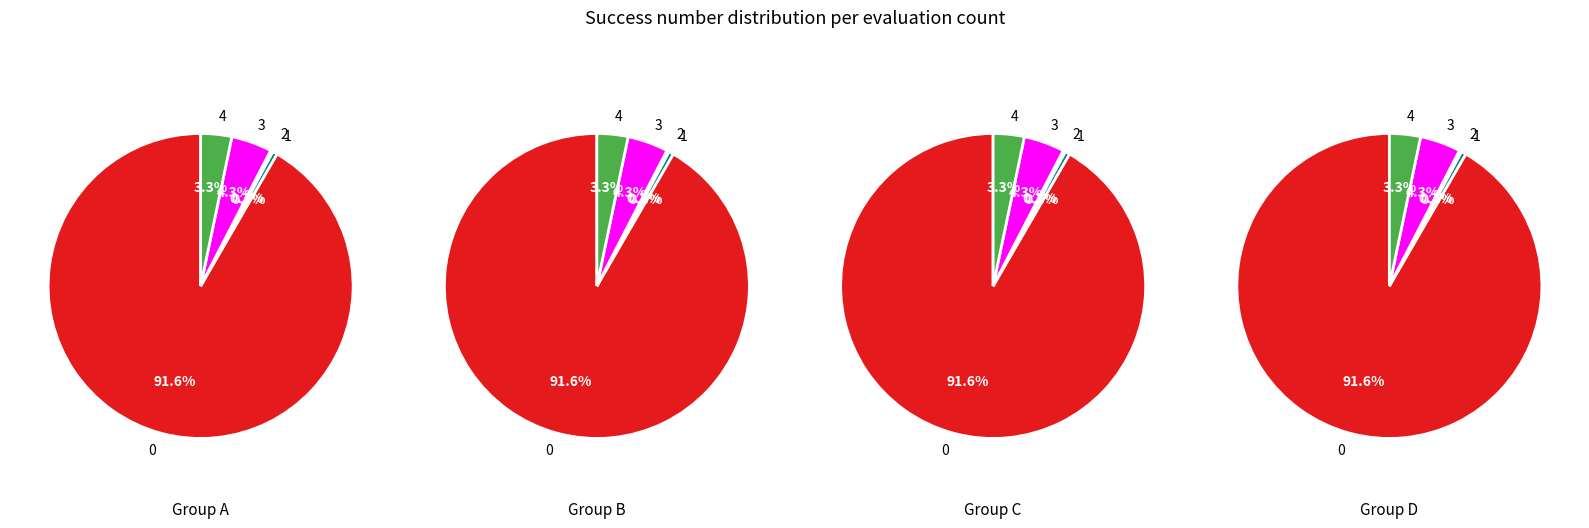

Rank the categories by value from lowest to highest.

2, 1, 4, 3, 0